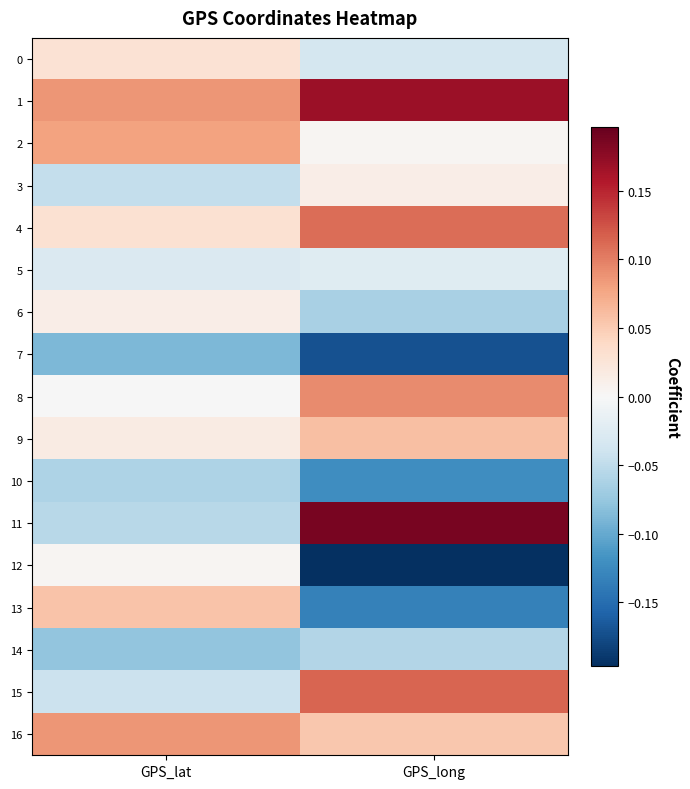

Between GPS_long and GPS_lat, which is larger?

GPS_lat